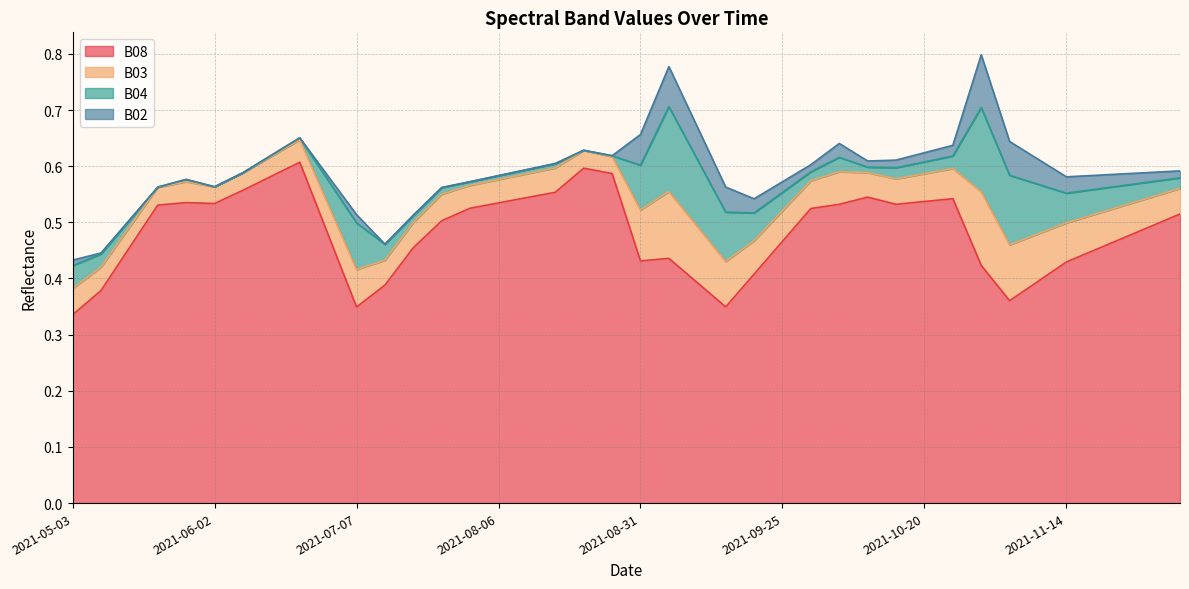

How many categories are shown in the chart?

40